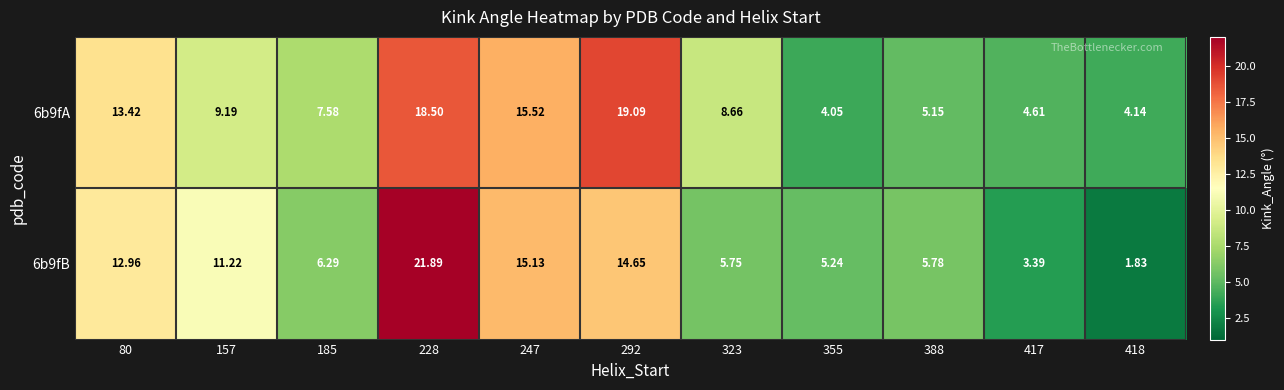

Between 185 and 247, which series saw the biggest shift?

6b9fB